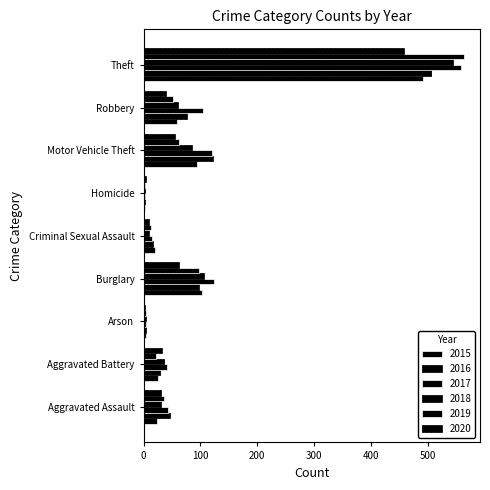

What is the minimum value for 2018?

3